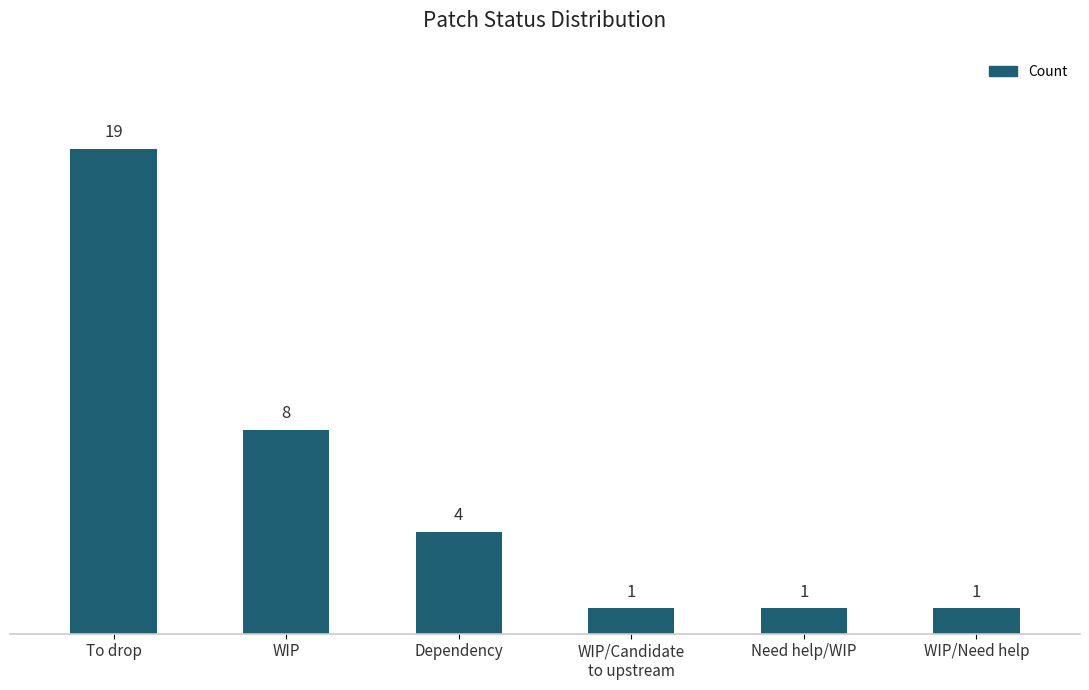

How many bars are there in total?

6